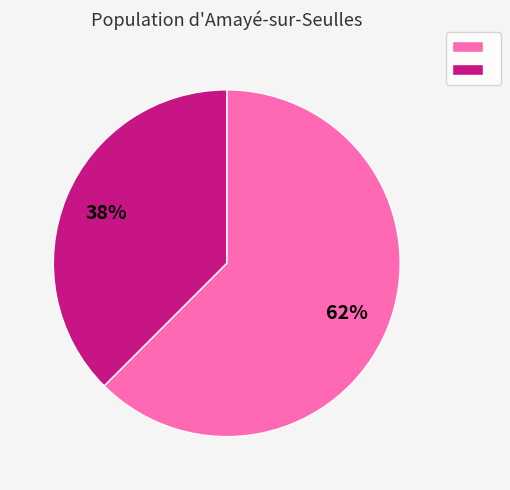

Is there a majority slice in this chart?

Yes